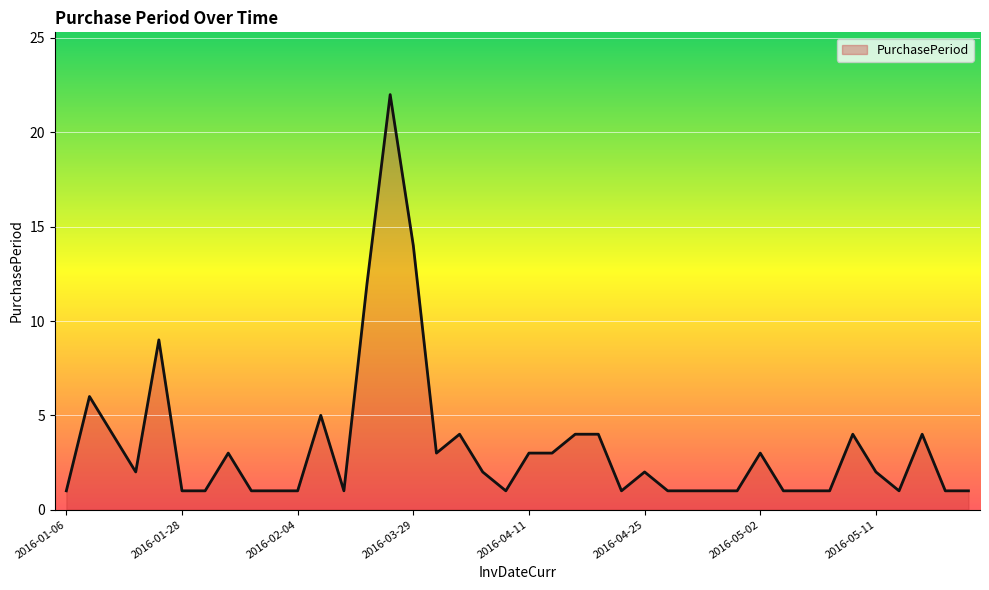

What is the difference between the maximum and minimum values?

21